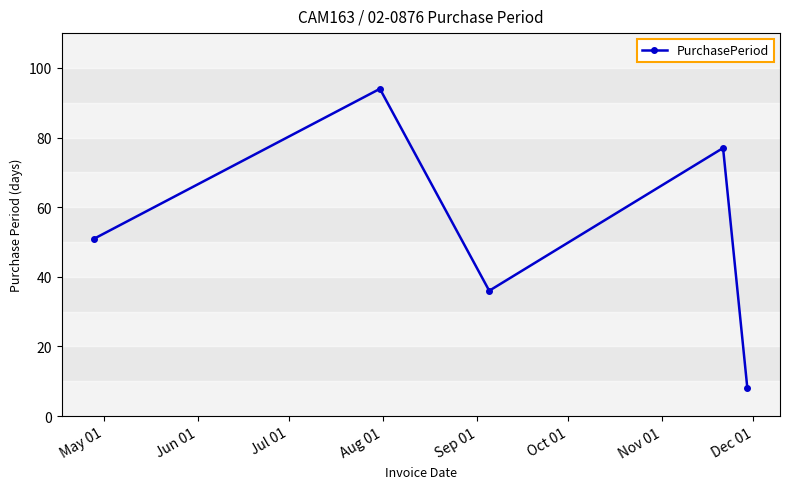

What is the average value?

53